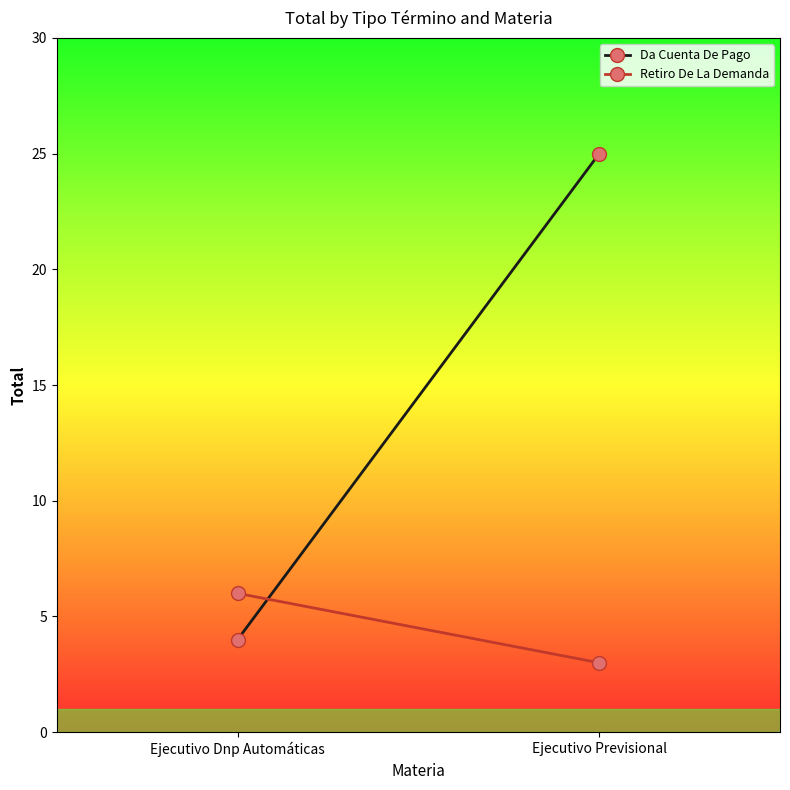

At how many categories does at least one series exceed 19?

1